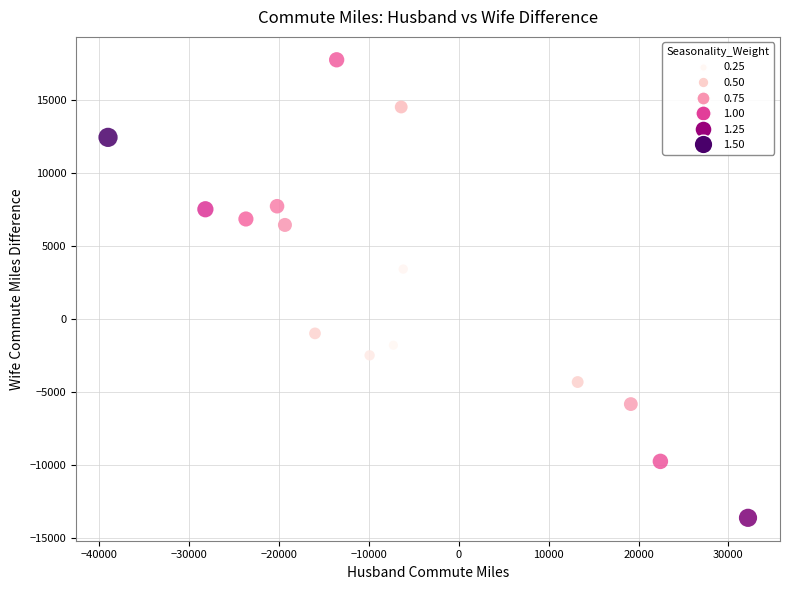

What is the range of Y values (max minus min)?

31367.3